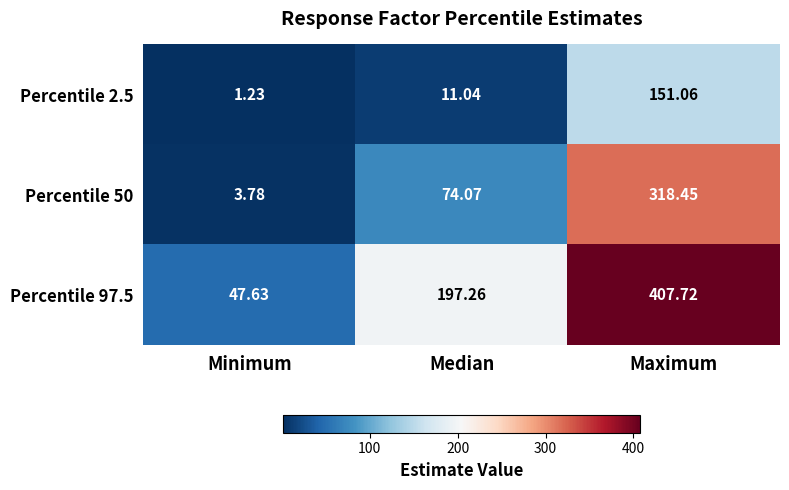

At which label does Percentile 97.5 reach its peak?

Maximum